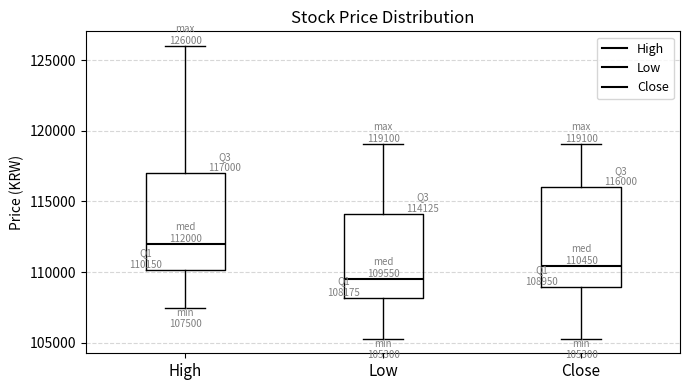

Which box's median line is the highest?

High